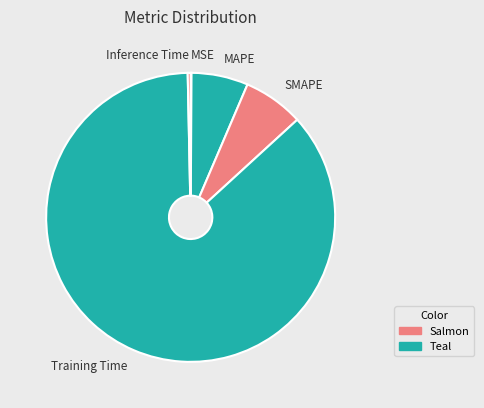

The SMAPE slice represents 13% of the pie. True or false?

False